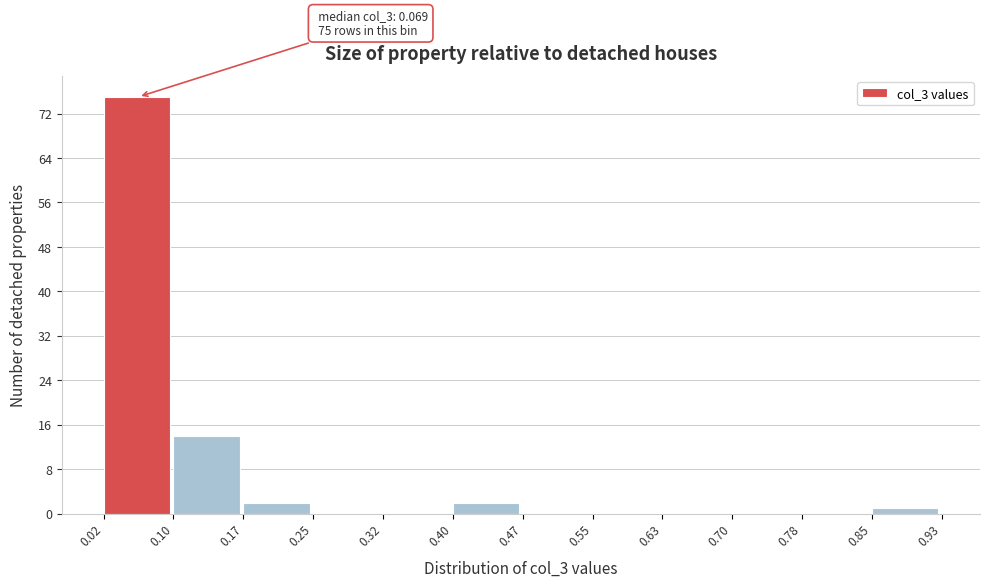

Which range on the x-axis has the tallest bar?

0.02 to 0.10